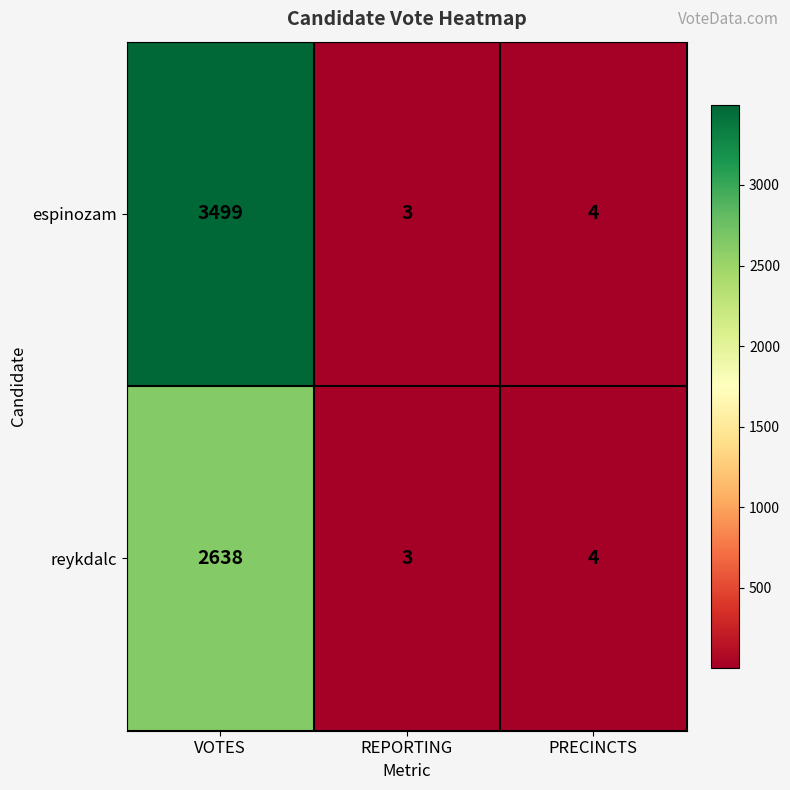

At which category does the chart reach its peak across all series?

VOTES